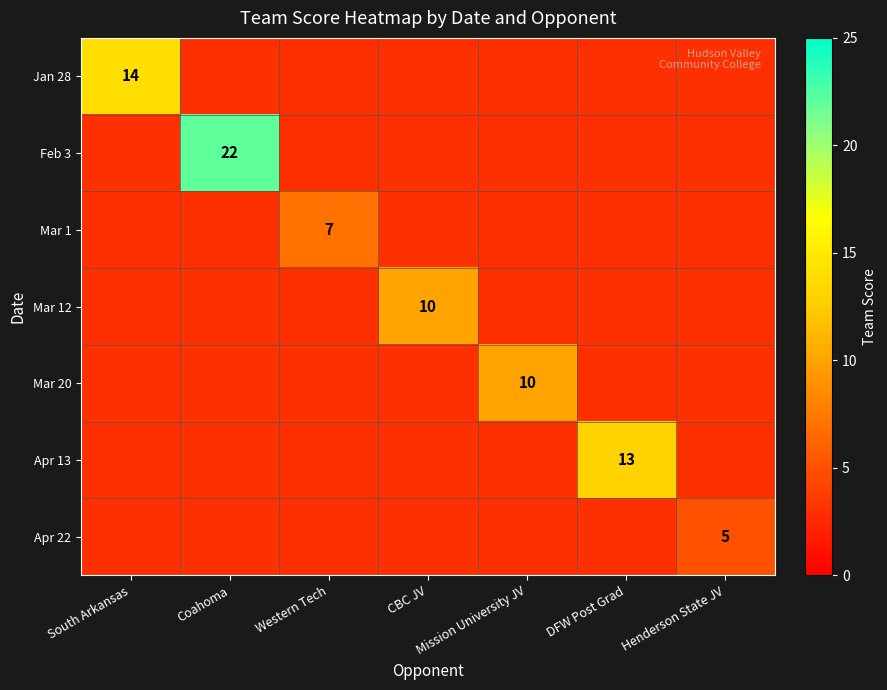

What is the approximate value of Mar 12 at Mission University JV?

3